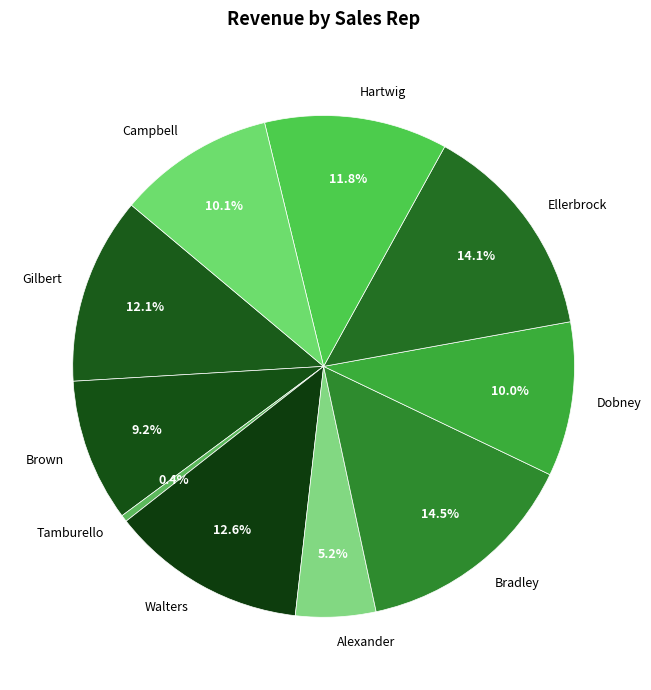

How many slices are in this pie chart?

10